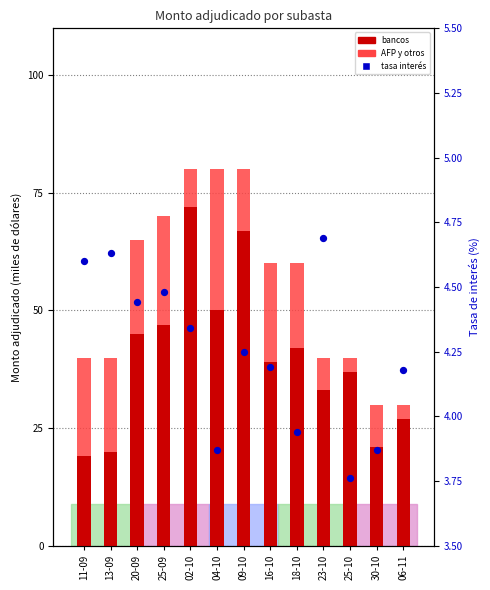

Which series has the largest total across all categories?

Monto adjudicado bancos